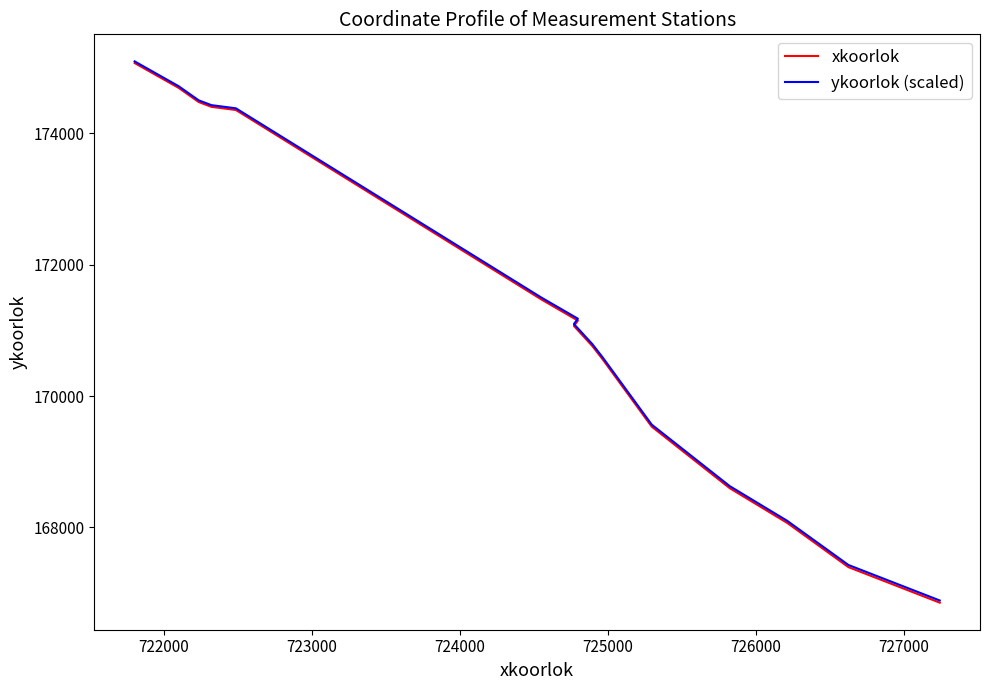

How many values in the xkoorlok series are below 171069?

7